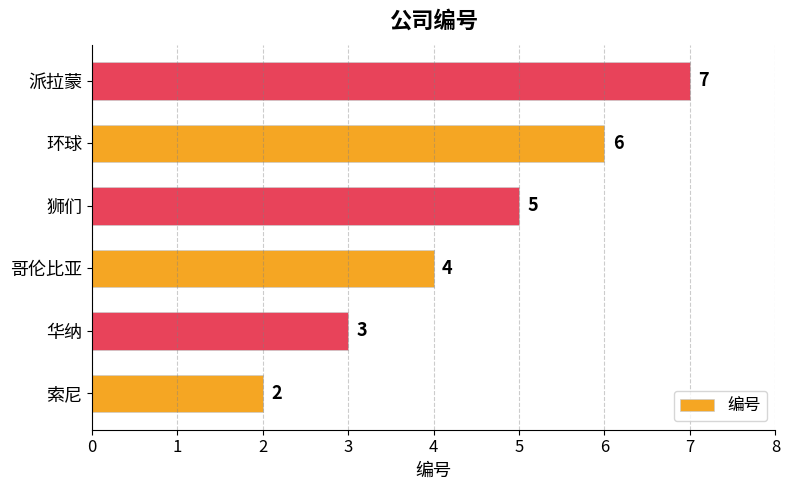

At which category does the chart reach its peak across all series?

派拉蒙